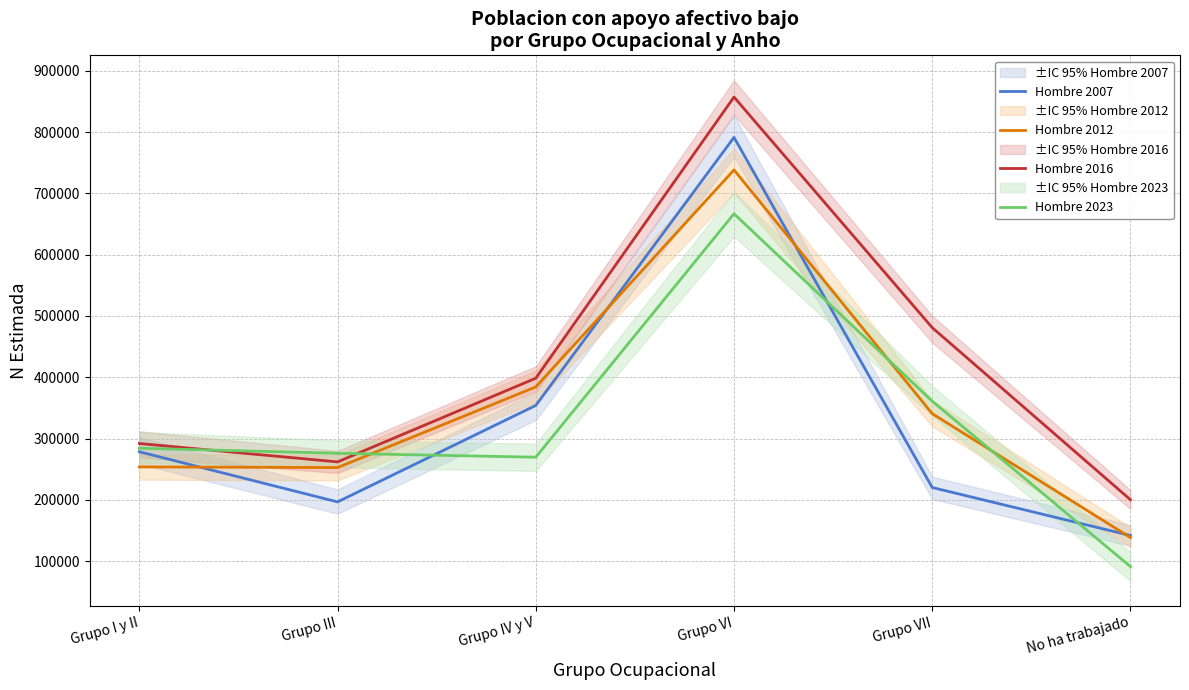

Where does the Hombre 2012 series first go above 340705?

Grupo IV y V